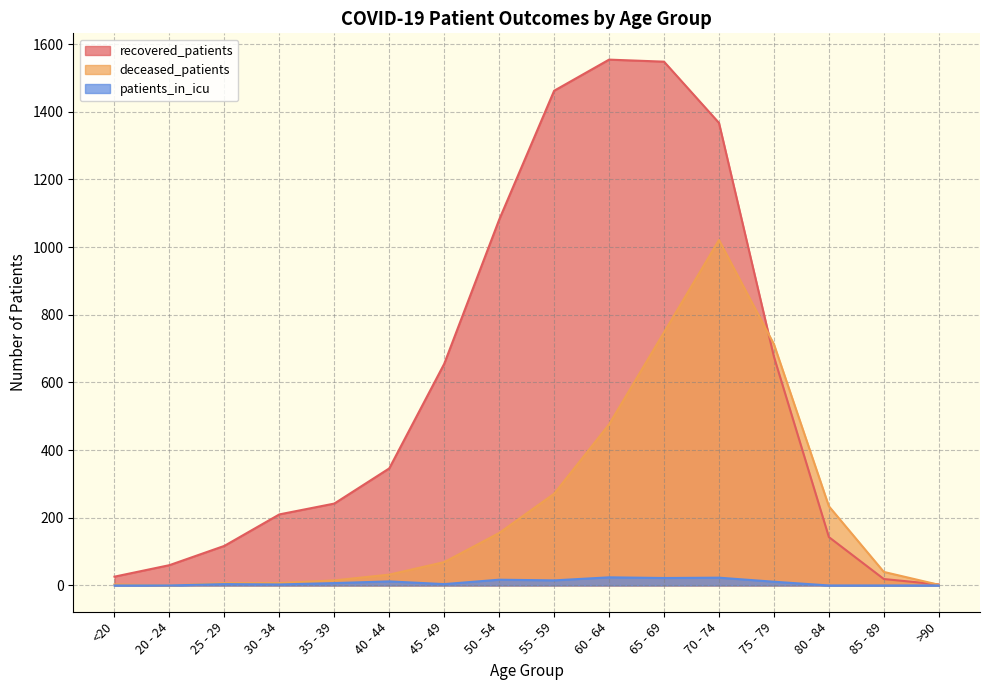

True or false: patients_in_icu and recovered_patients cross at least once.

False